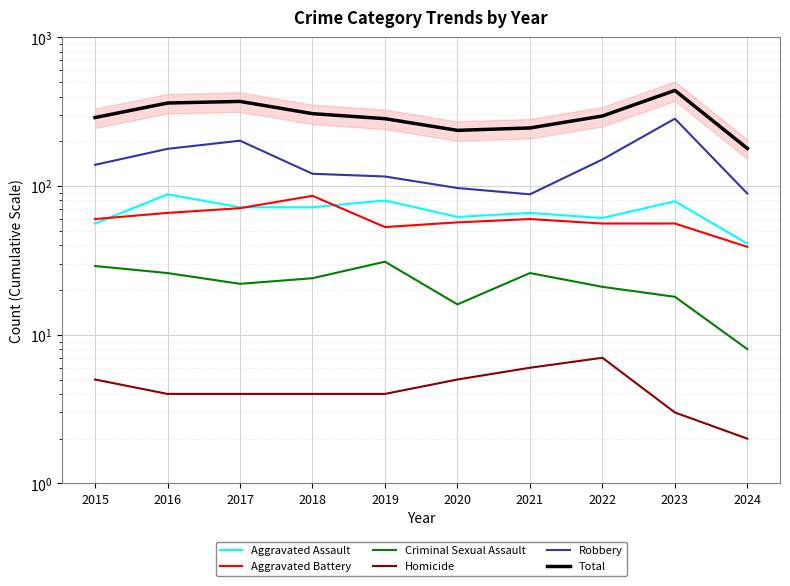

Between 2023 and 2016, which is larger?

2016